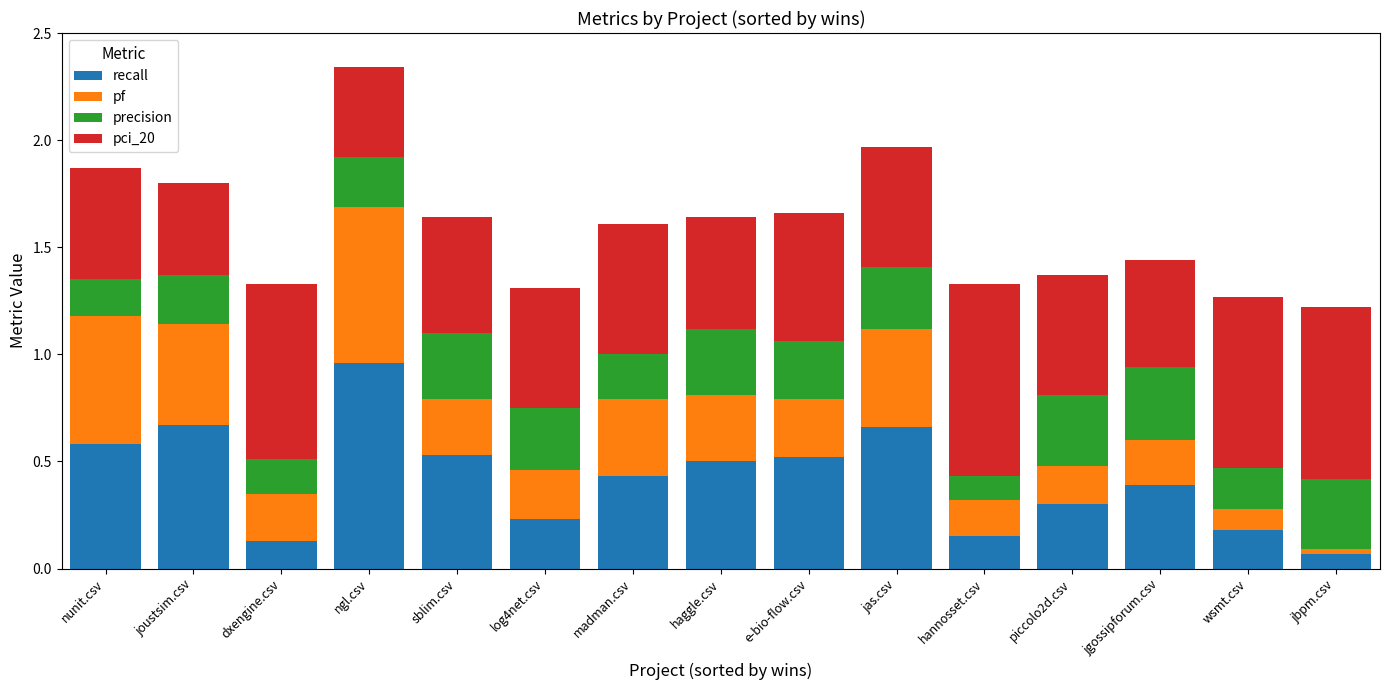

How many data points does each series have?

15